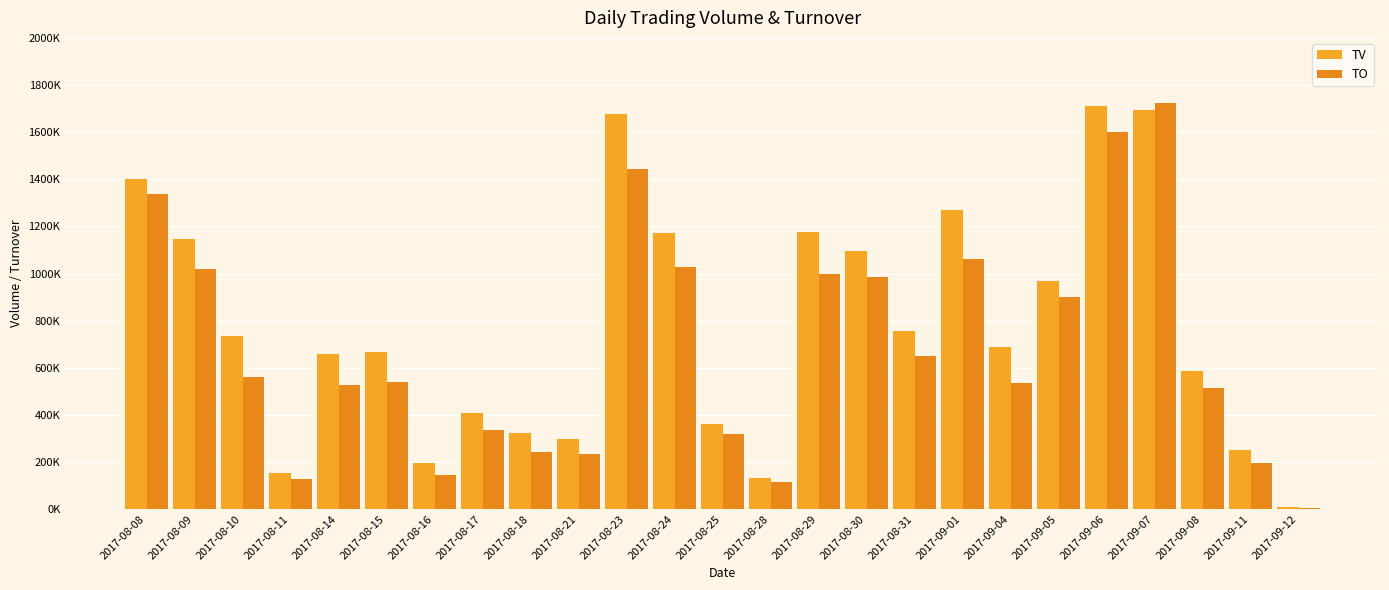

What are all the series names shown in the legend?

TV, TO